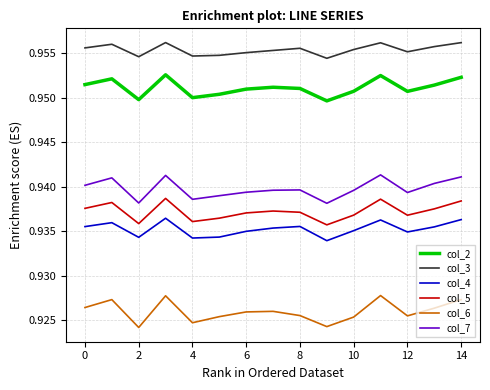

What is the sum of all col_6 values?

13.9